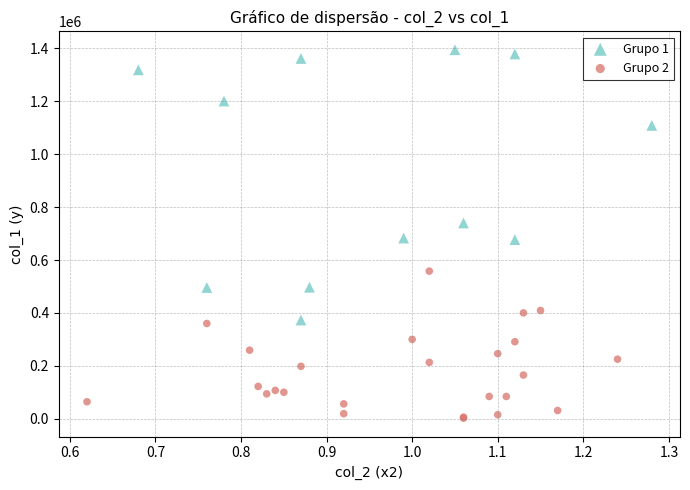

Which series has the largest Y range (max minus min)?

Grupo 1